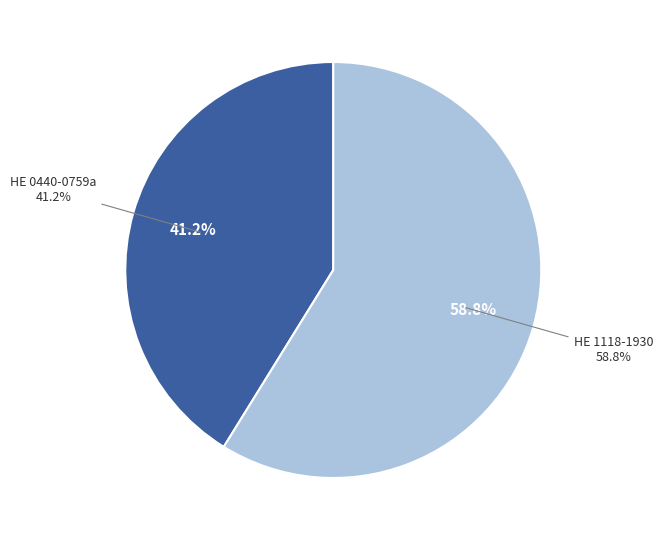

The HE 1118-1930 slice represents 67% of the pie. True or false?

False